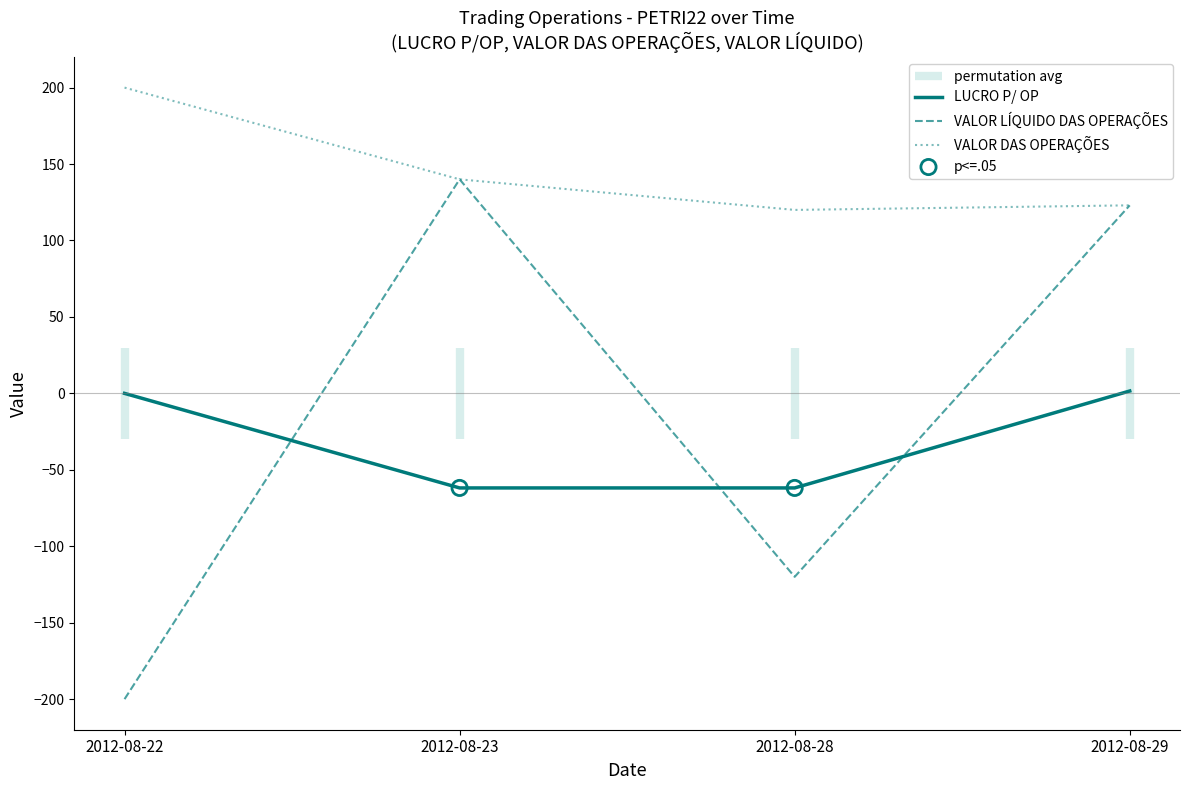

Which series reaches the maximum Y coordinate?

VALOR DAS OPERAÇÕES